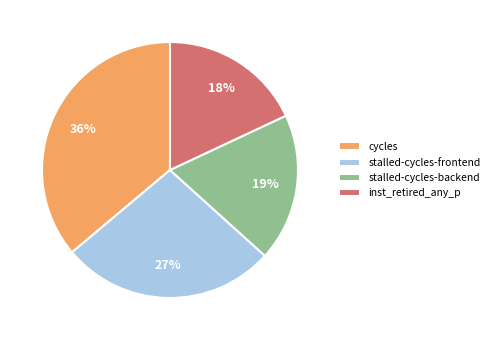

Which has a higher value, stalled-cycles-frontend or cycles?

cycles